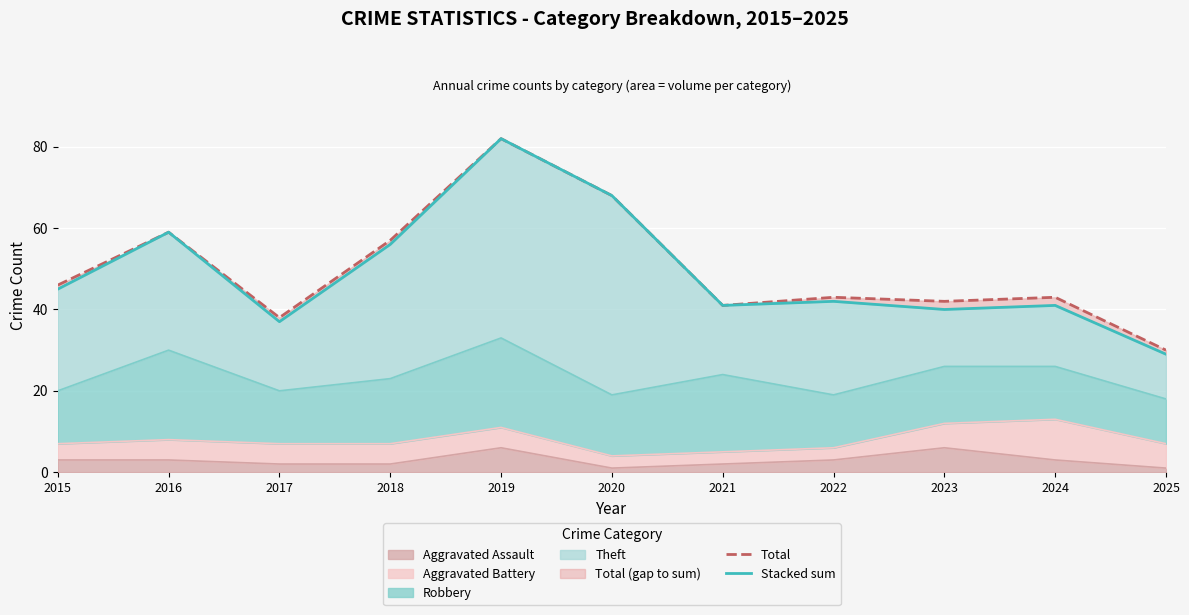

What is the value of the Stacked sum point at the 4th from the left?

56